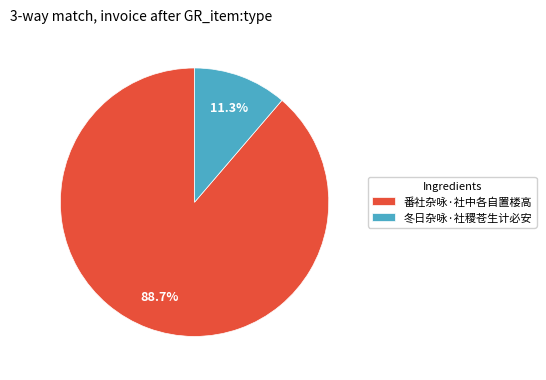

How many segments does this pie chart have?

2